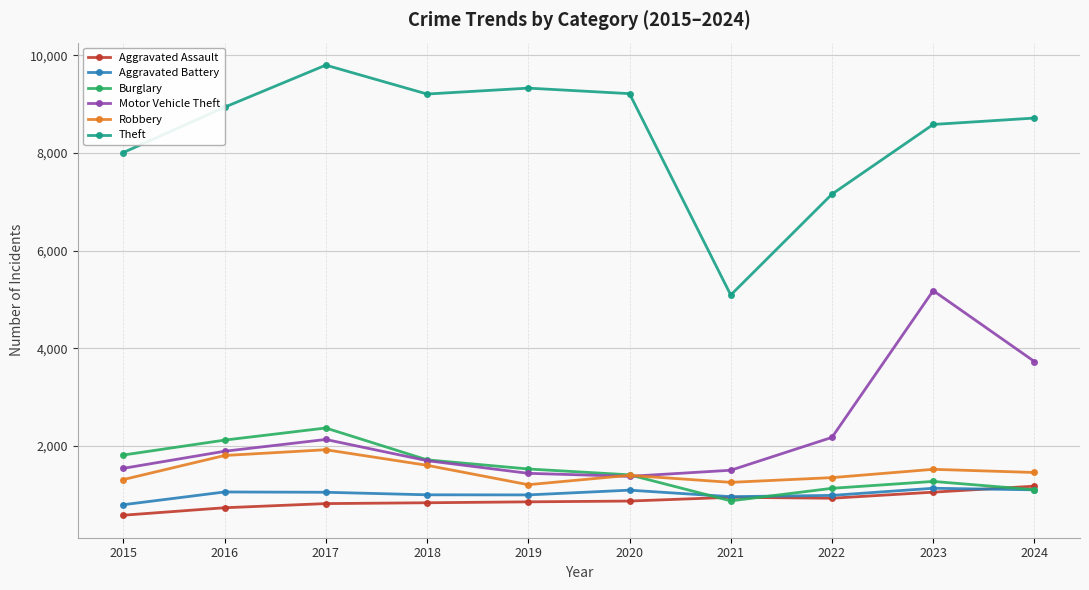

The Burglary series shows 2487 at 2015. True or false?

False